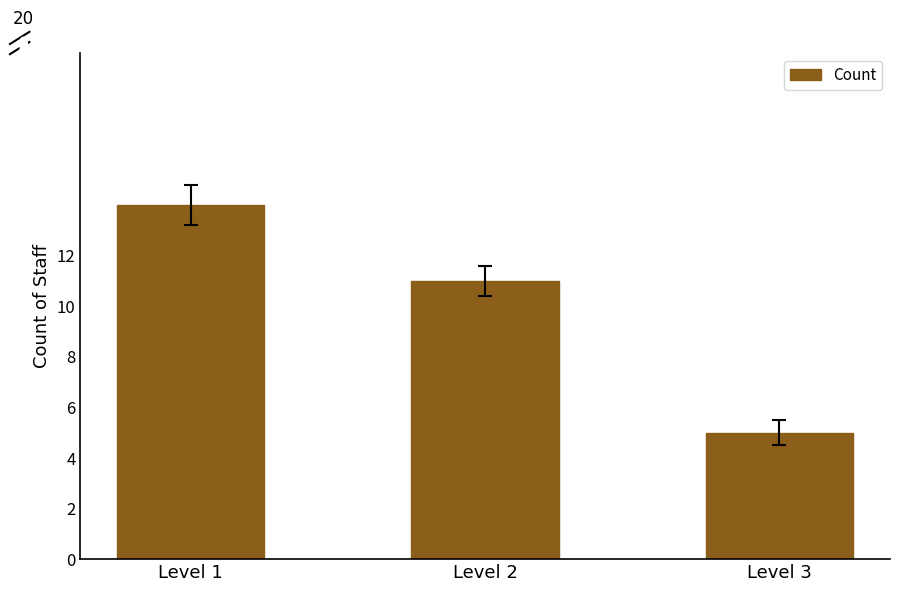

What is the sum of all values?

30